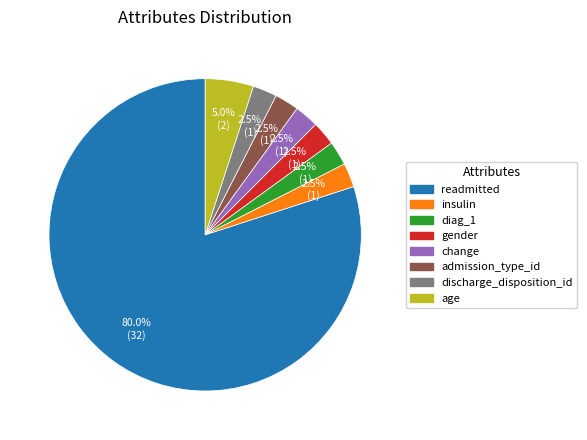

What is the ratio of the value at discharge_disposition_id to the value at insulin?

1.0